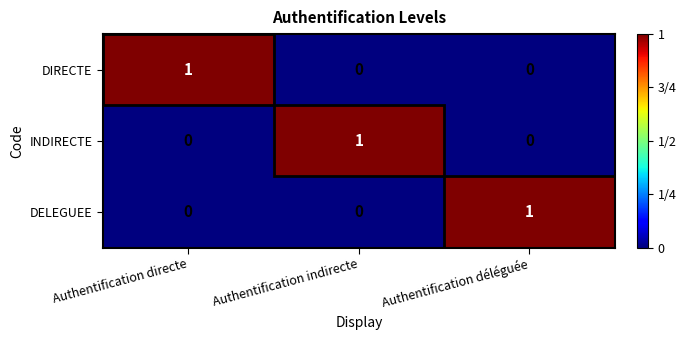

What is the spread (max minus min) of values at Authentification déléguée?

1